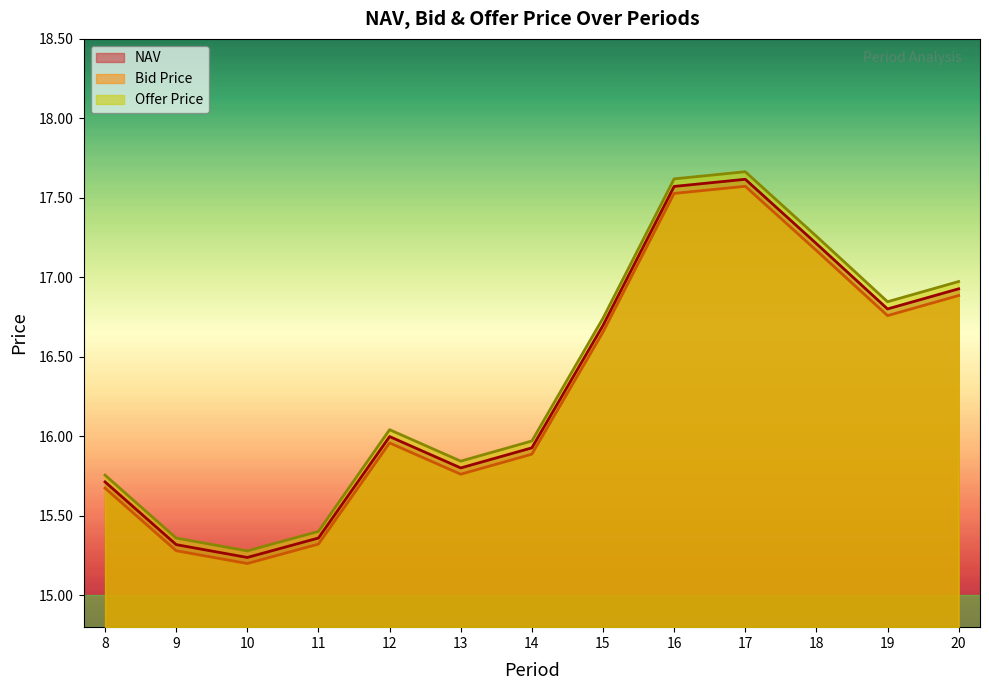

In NAV, how many points are higher than both neighbors (excluding endpoints)?

2